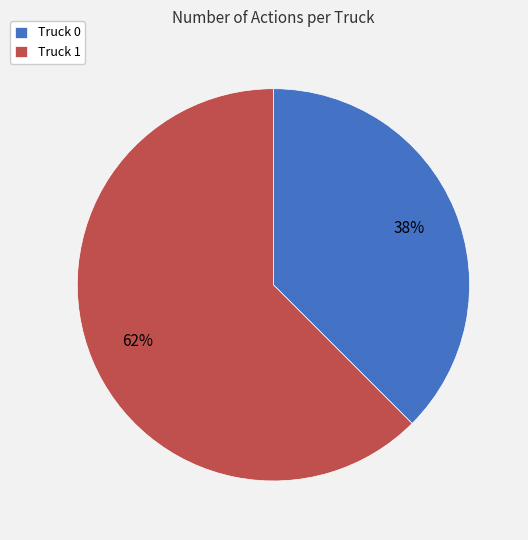

How many segments does this pie chart have?

2